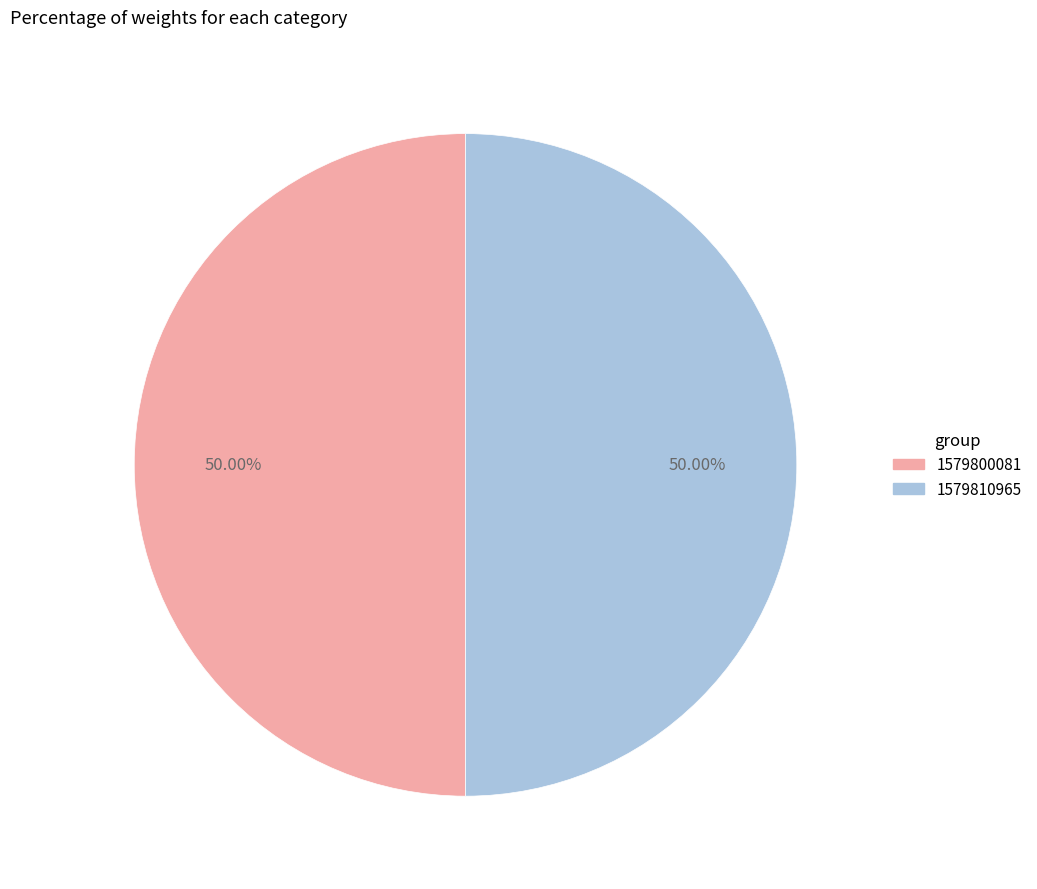

Is the sum of 1579810965 and 1579800081 greater than half?

Yes